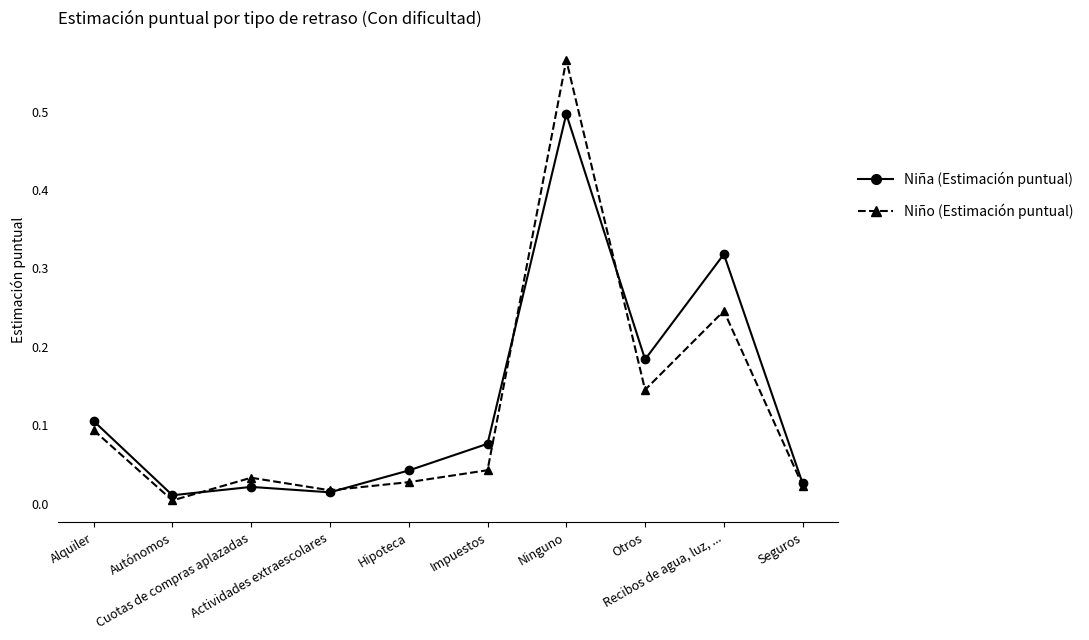

Rank the series by their maximum value, from lowest to highest.

Niña (Estimación puntual), Niño (Estimación puntual)